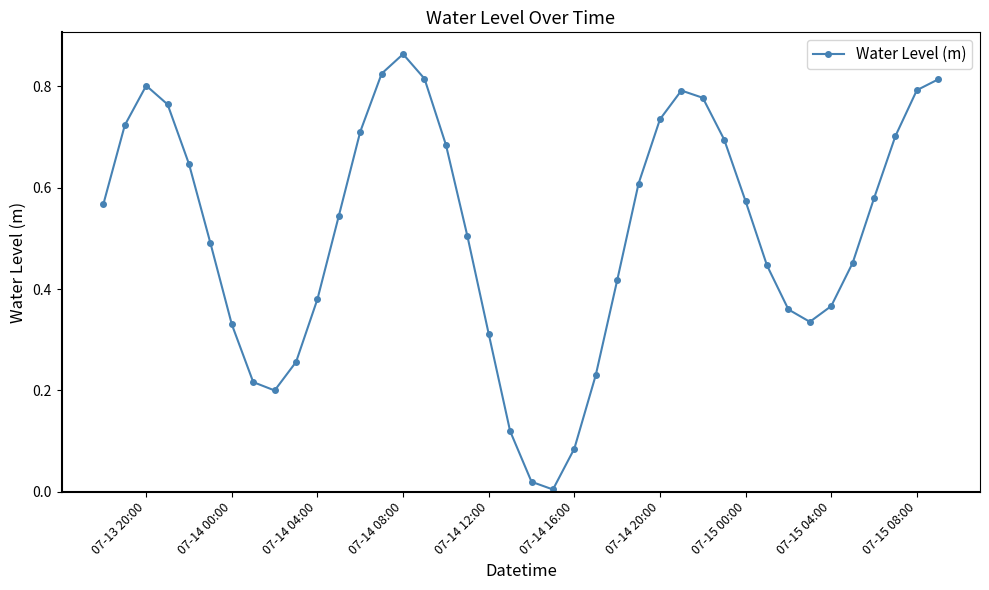

What is the sum of all values?

20.5